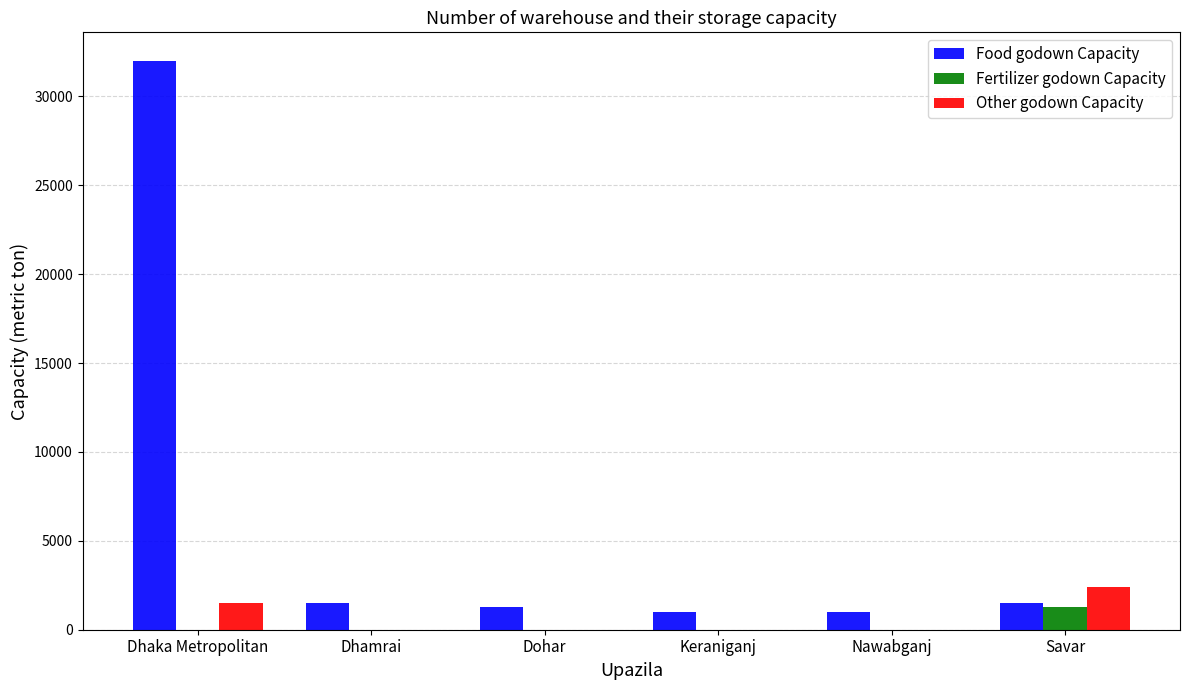

Which series has the largest range (max minus min)?

Food godown Capacity